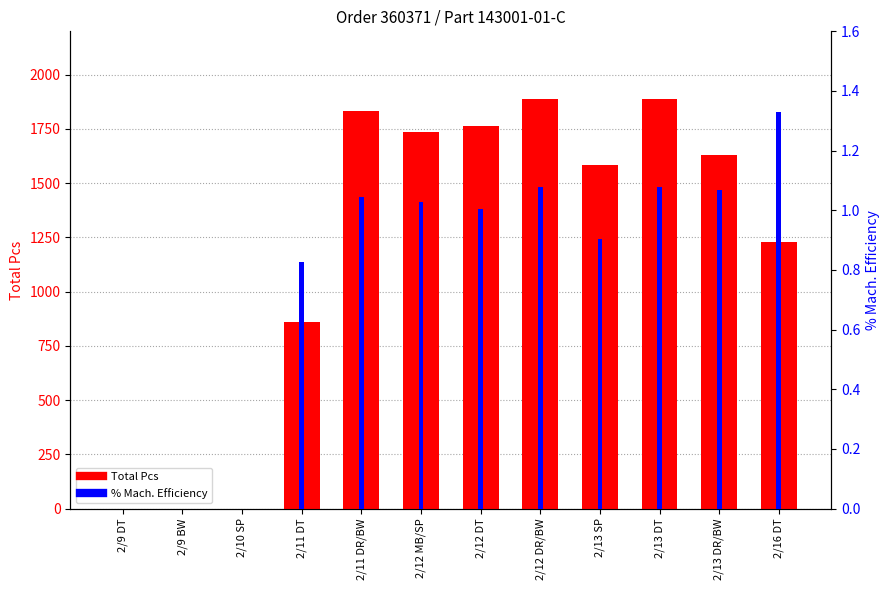

What is the average value of the Total Pcs series?

1201.7